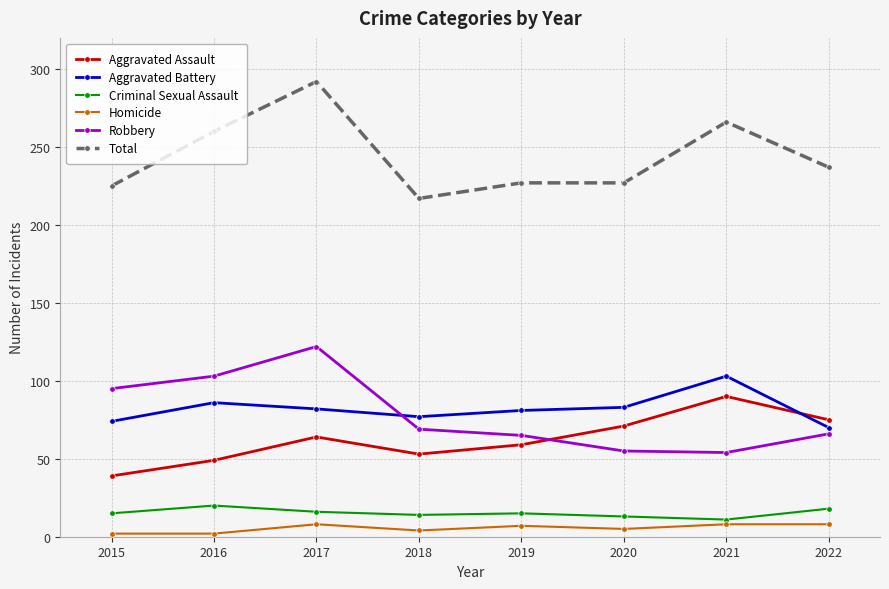

How many lines are shown in the chart?

6